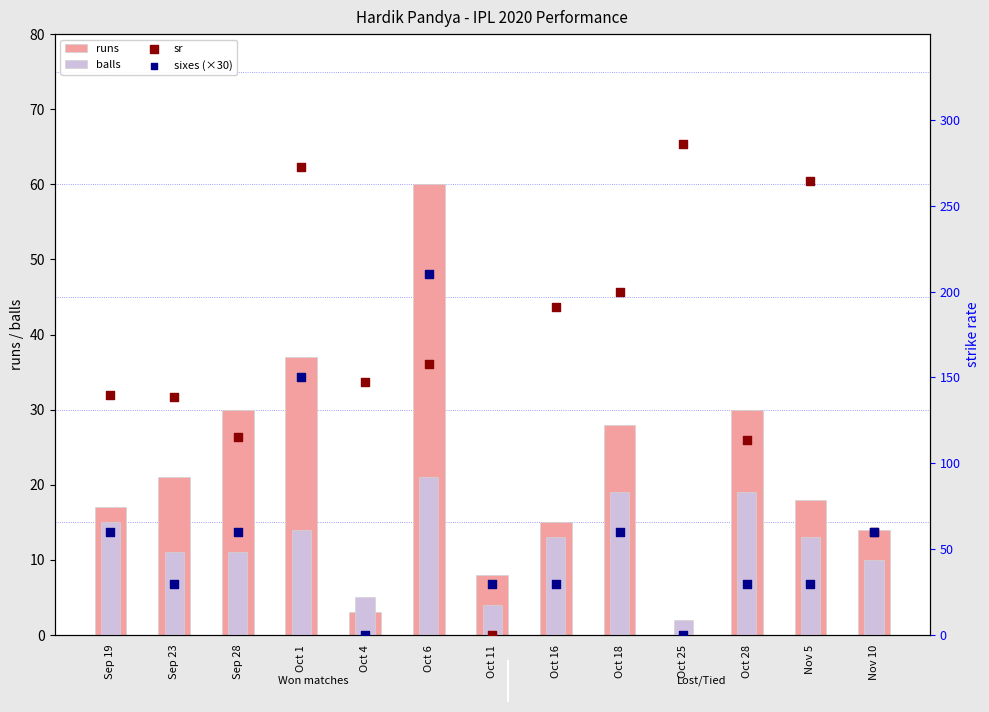

What is the total value across all series at Nov 5?

325.3